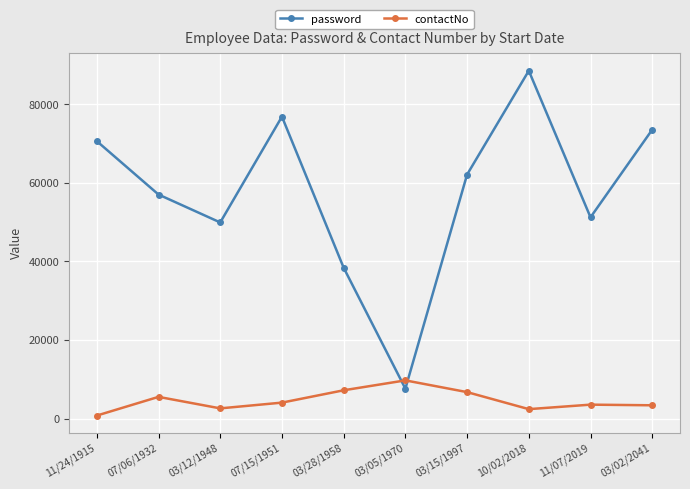

What are all the series names shown in the legend?

password, contactNo